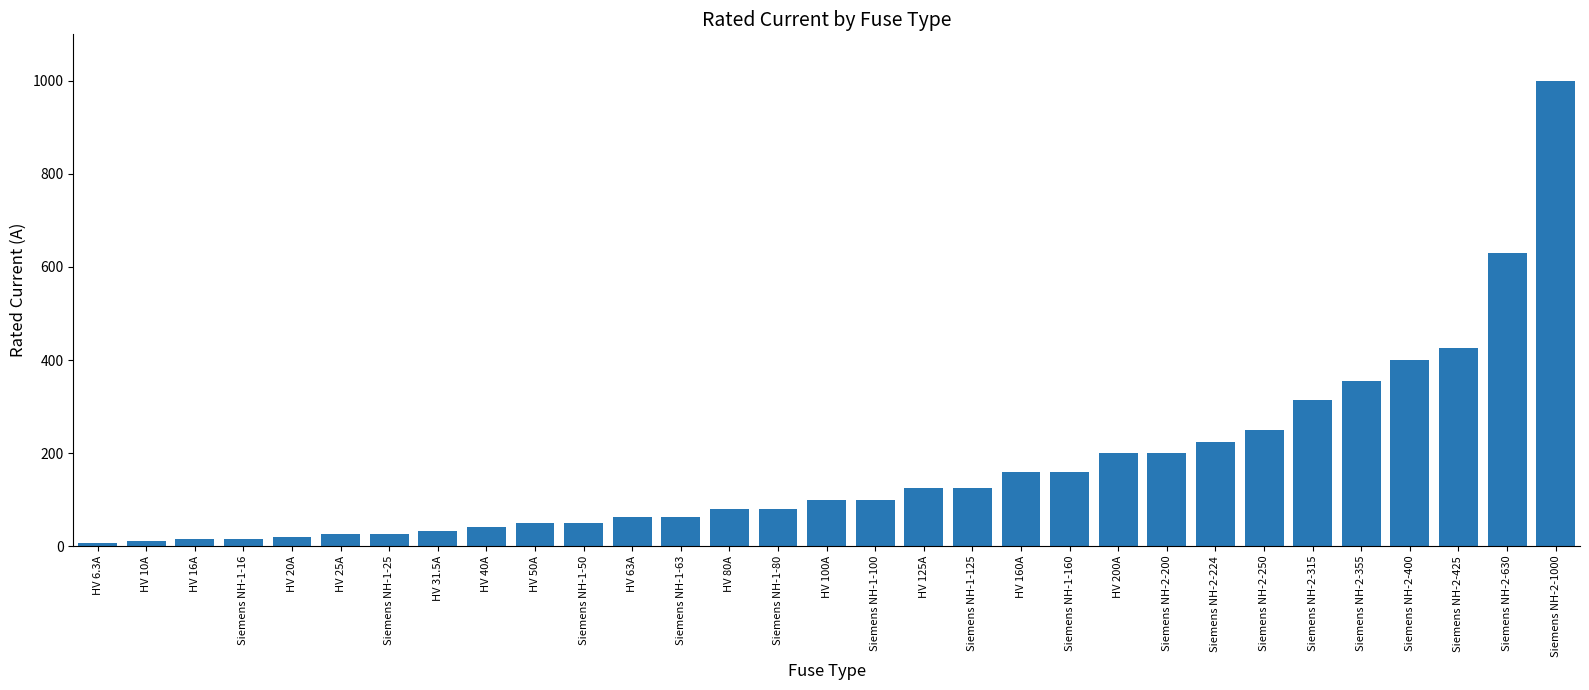

What is the smallest value displayed?

6.3